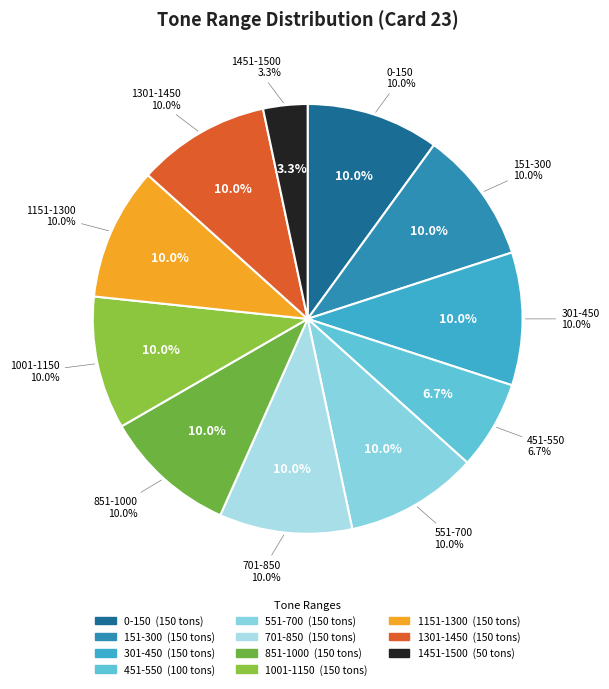

What is the total percentage of 701-850 and 1151-1300?

20.0%